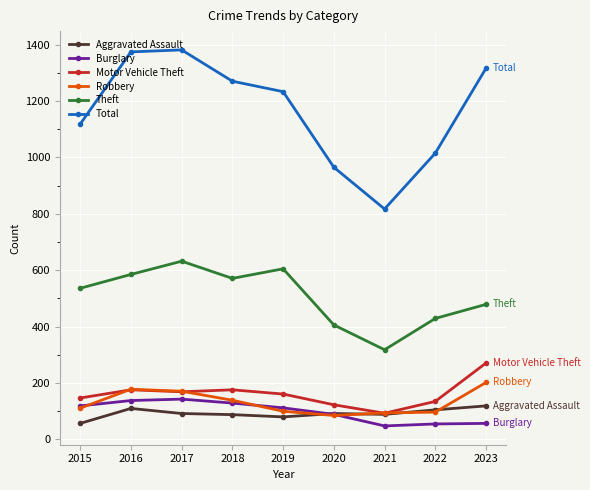

What is the value of the Robbery point at the 9th from the left?

202